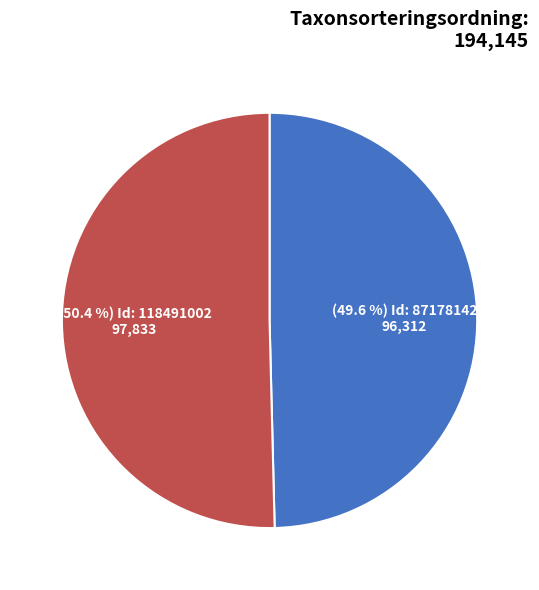

Is there any slice that represents more than half of the pie?

Yes